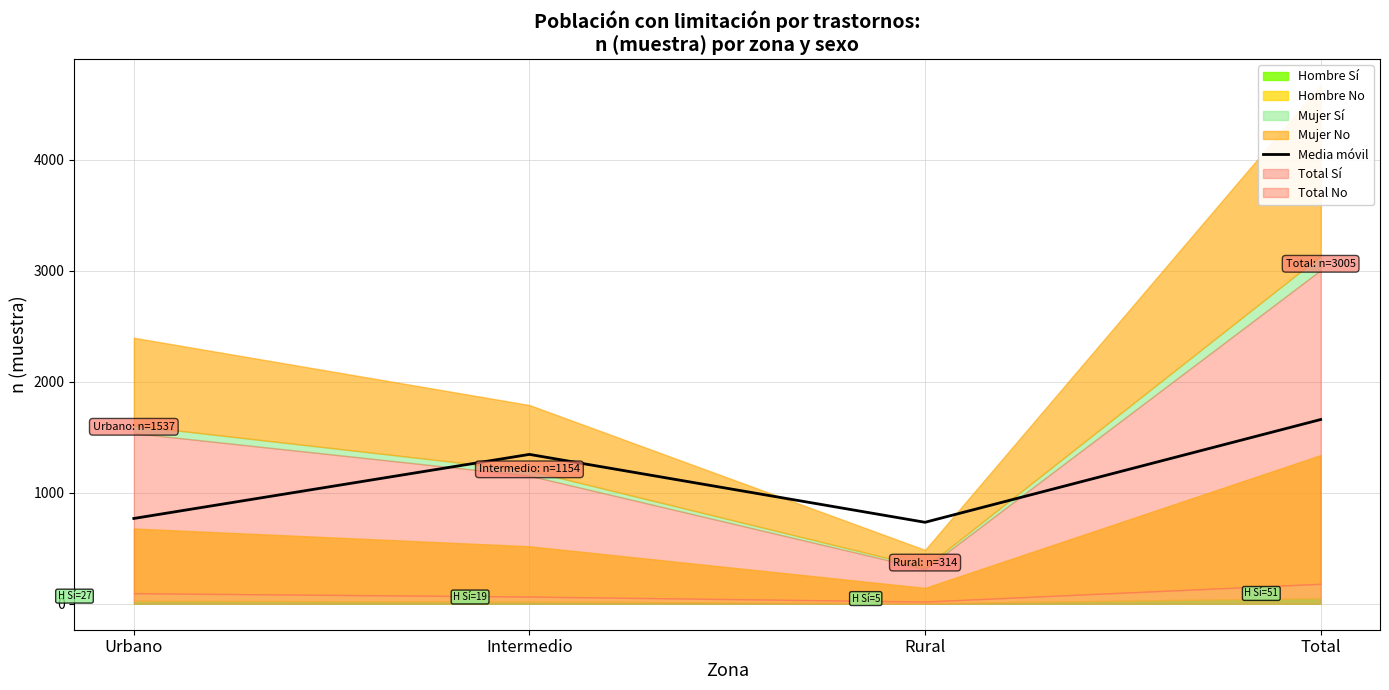

Between Total and Intermedio, which is larger?

Total